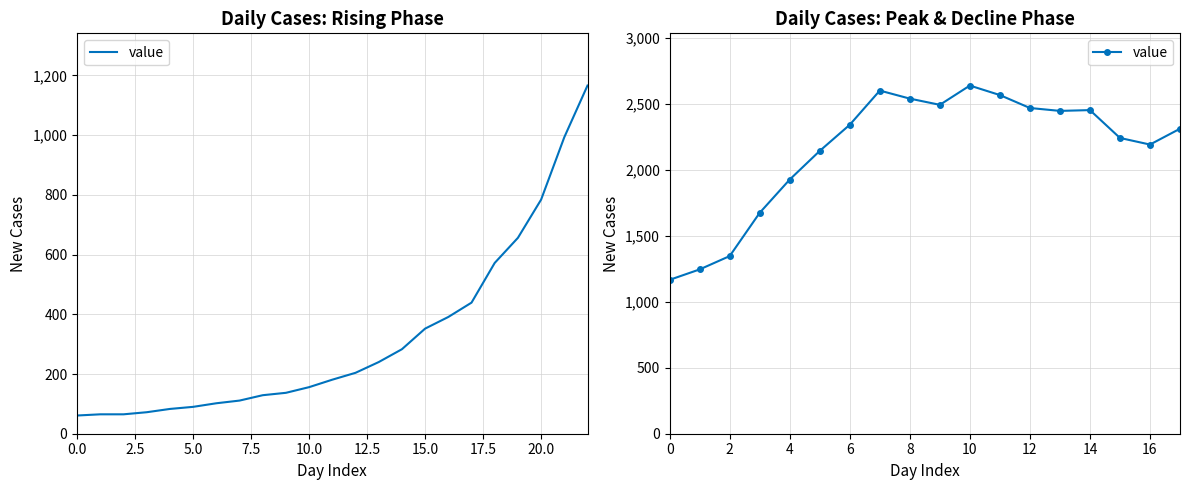

How many lines are shown in the chart?

1